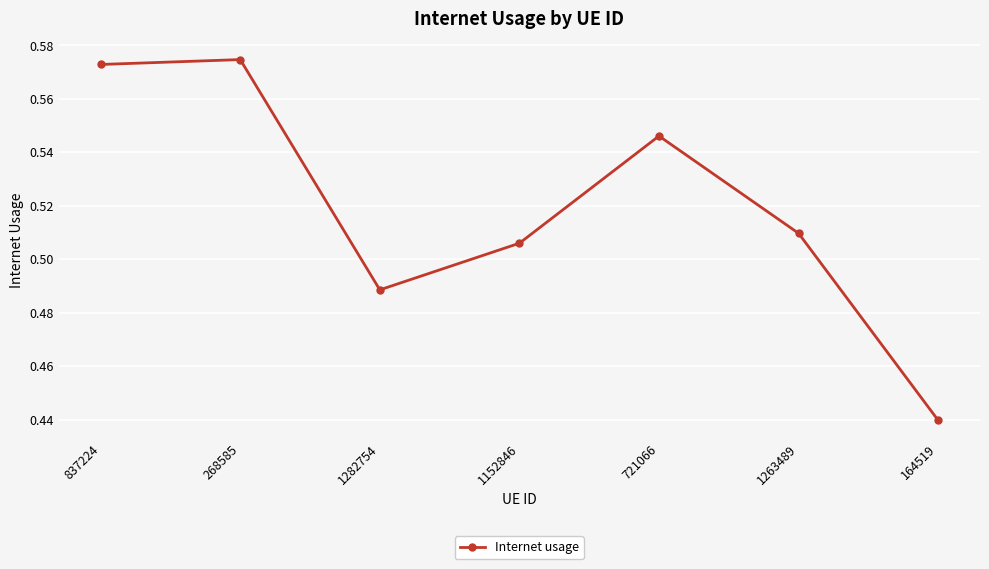

Does the chart have visible grid lines?

Yes